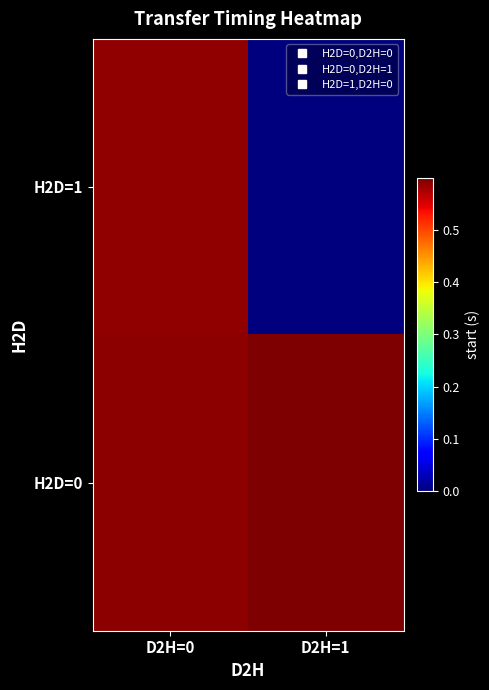

Rank the series by their average value, from highest to lowest.

H2D=0, H2D=1